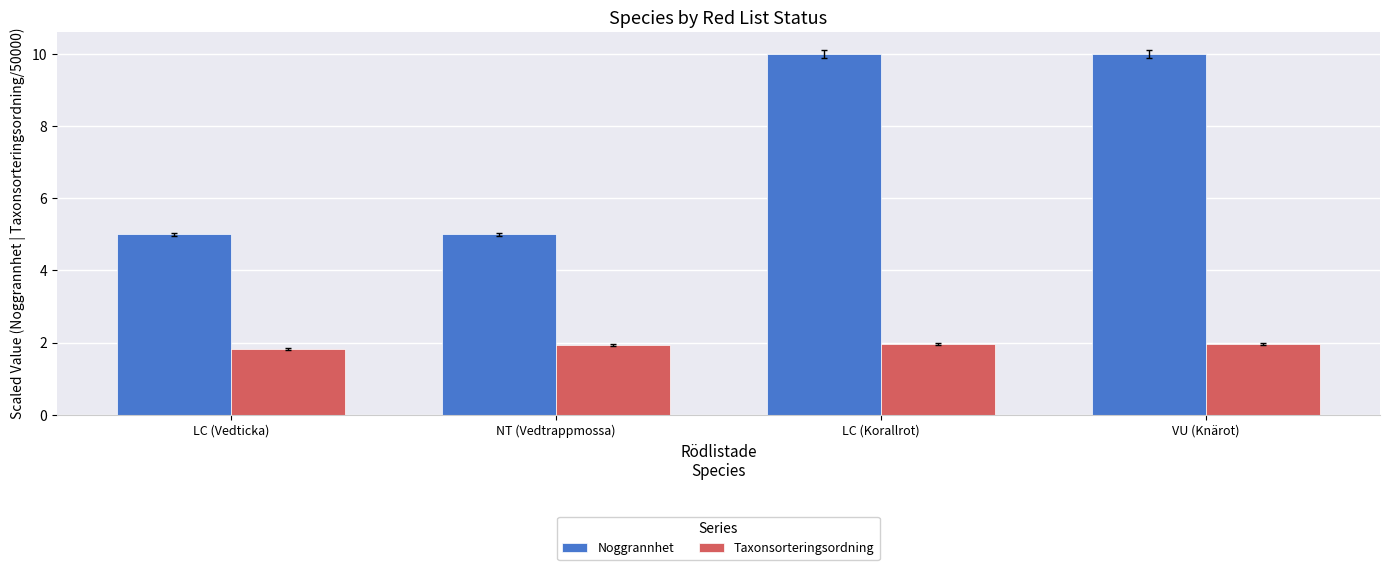

What is the total value across all series at VU (Knärot)?

12.0